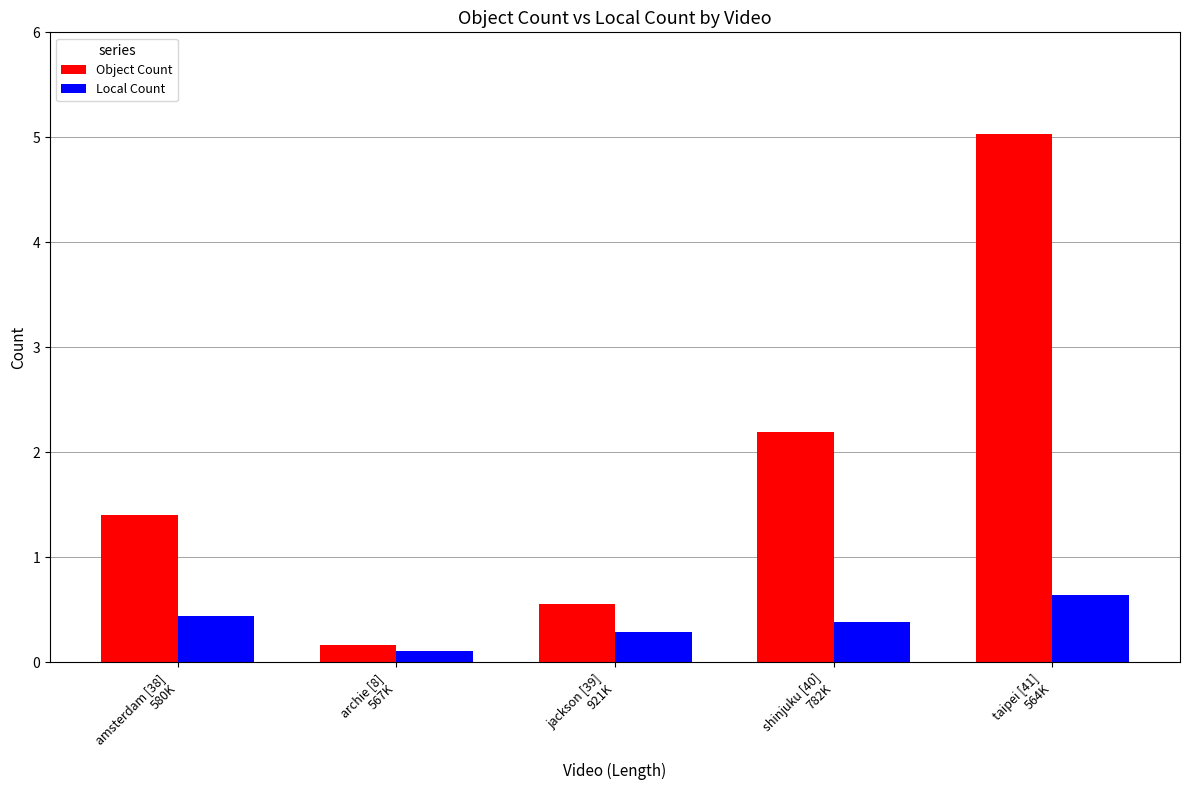

At how many categories does at least one series exceed 2?

2